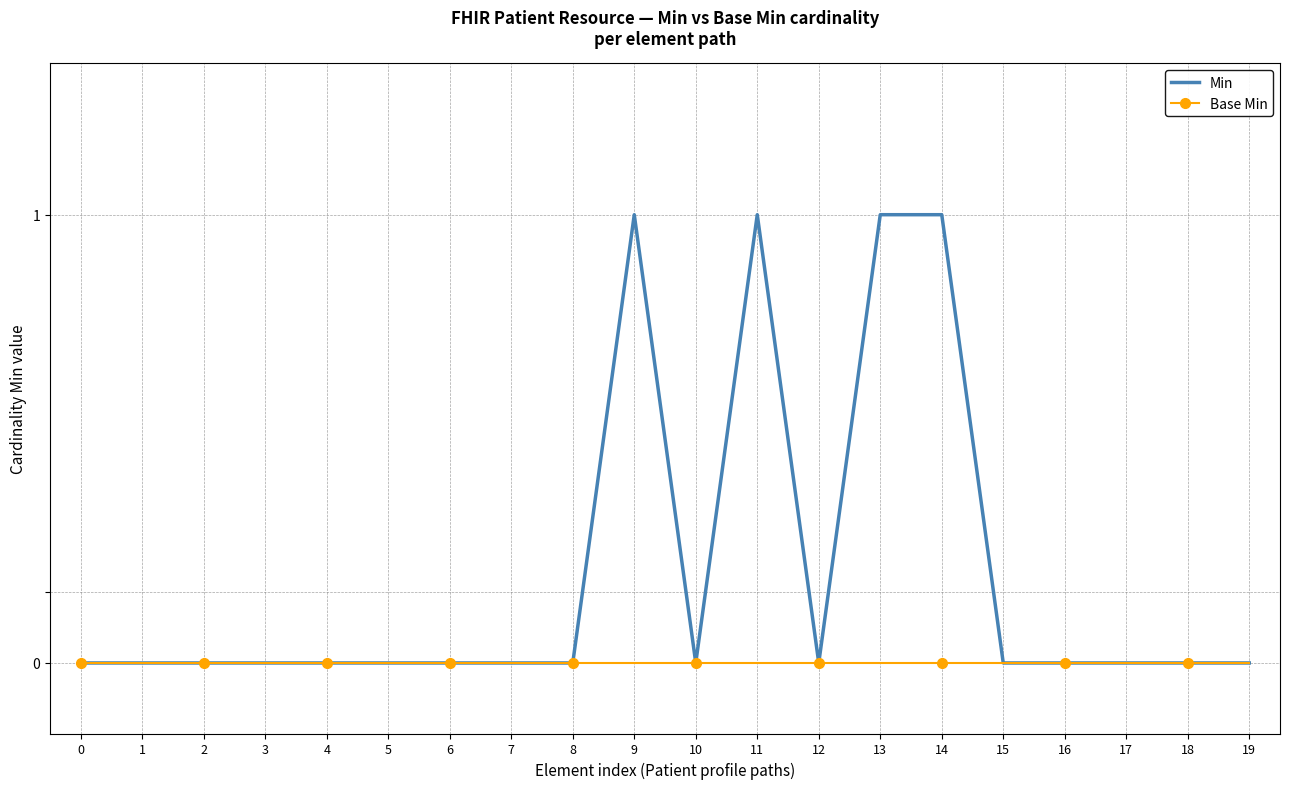

Does the chart have visible grid lines?

Yes